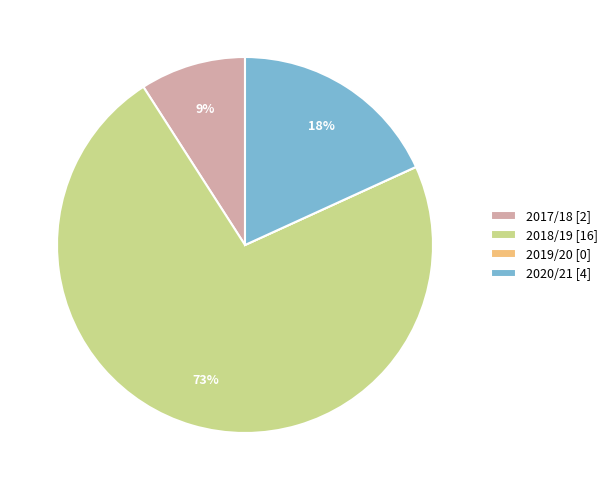

To the nearest percent, what is the difference between the largest and smallest slice percentages?

73%